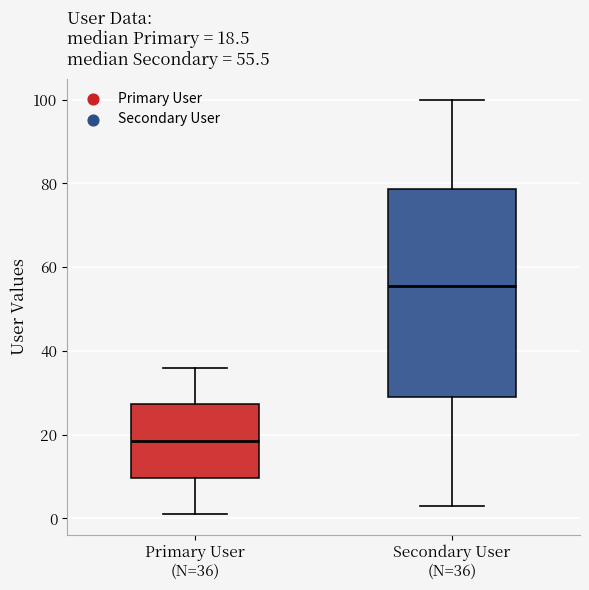

Comparing the boxes themselves (not the whiskers), which one is the tallest?

Secondary User (N=36)